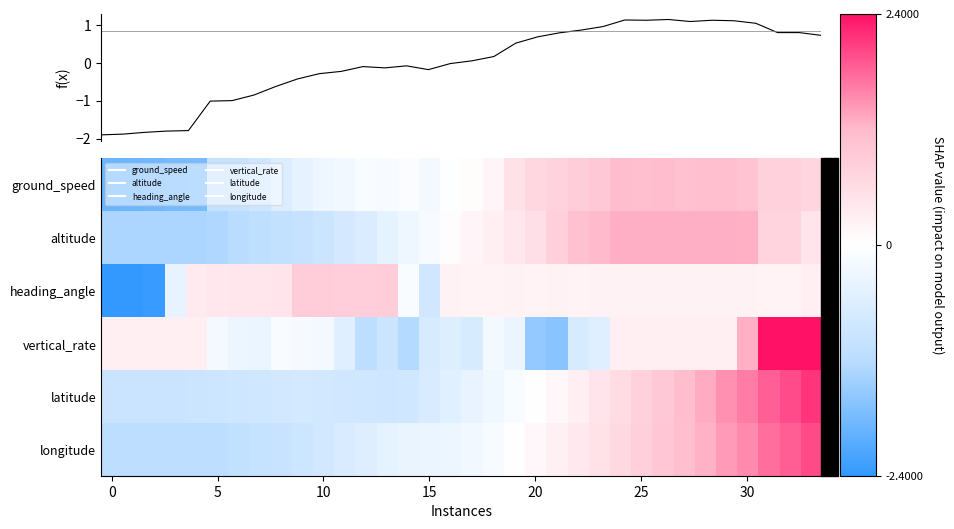

How many values in ground_speed are below zero?

17